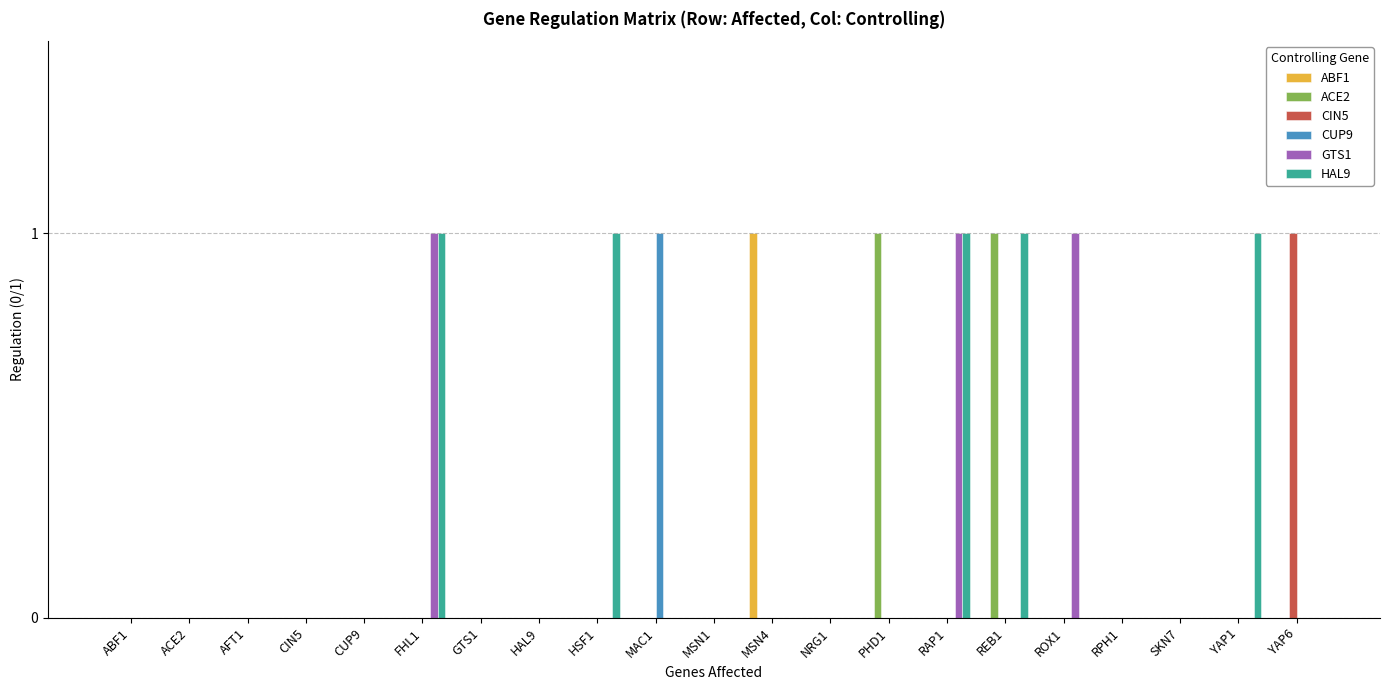

The CIN5 series shows 0 at CUP9. True or false?

True